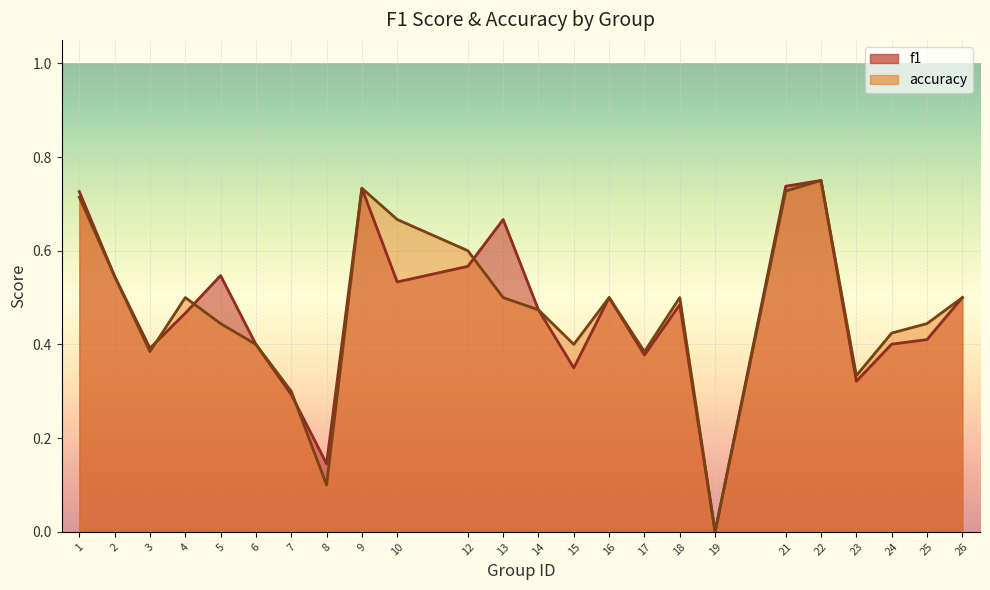

The value of accuracy at 18 is 0.1. True or false?

False